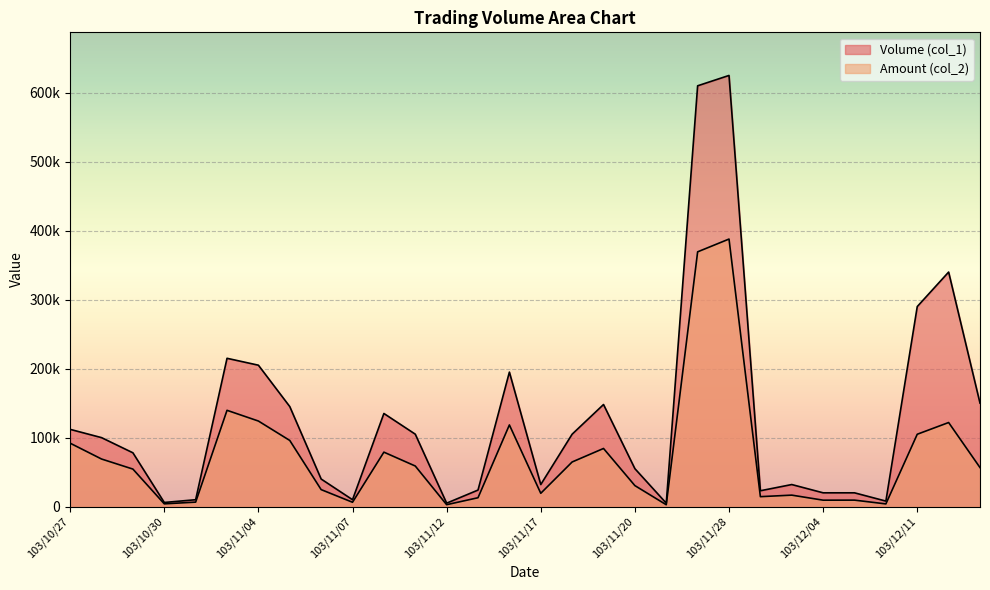

True or false: Volume (col_1) and Amount (col_2) intersect in this chart.

False